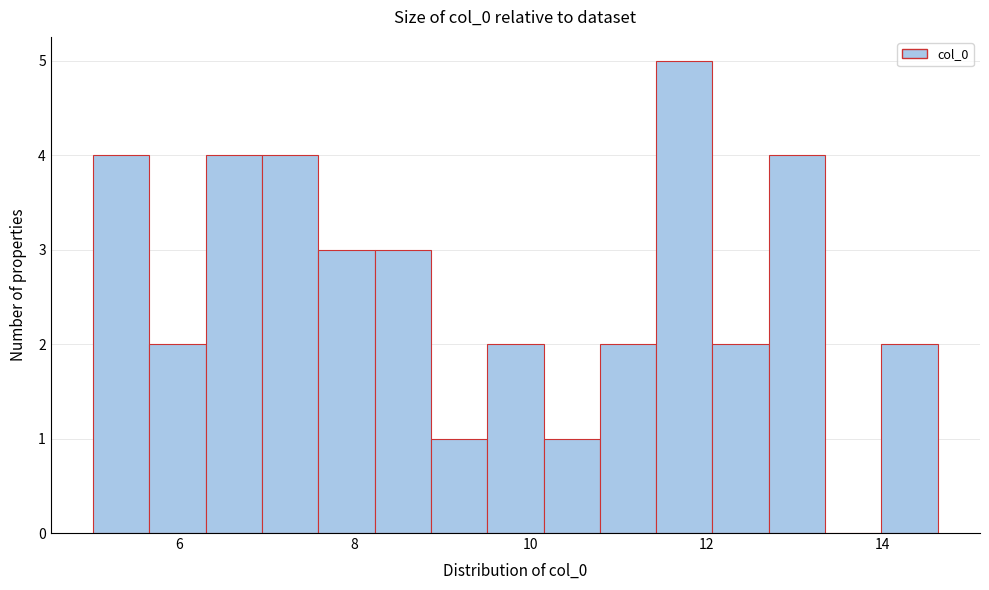

Around what value on the x-axis is the tallest bar? Give the approximate position of its centre, as read against the axis.

11.8